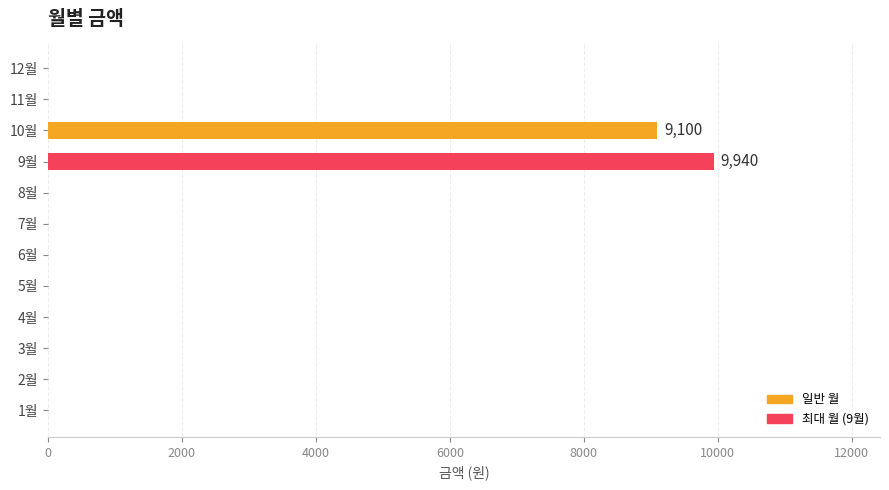

What is the sum of all values?

19040